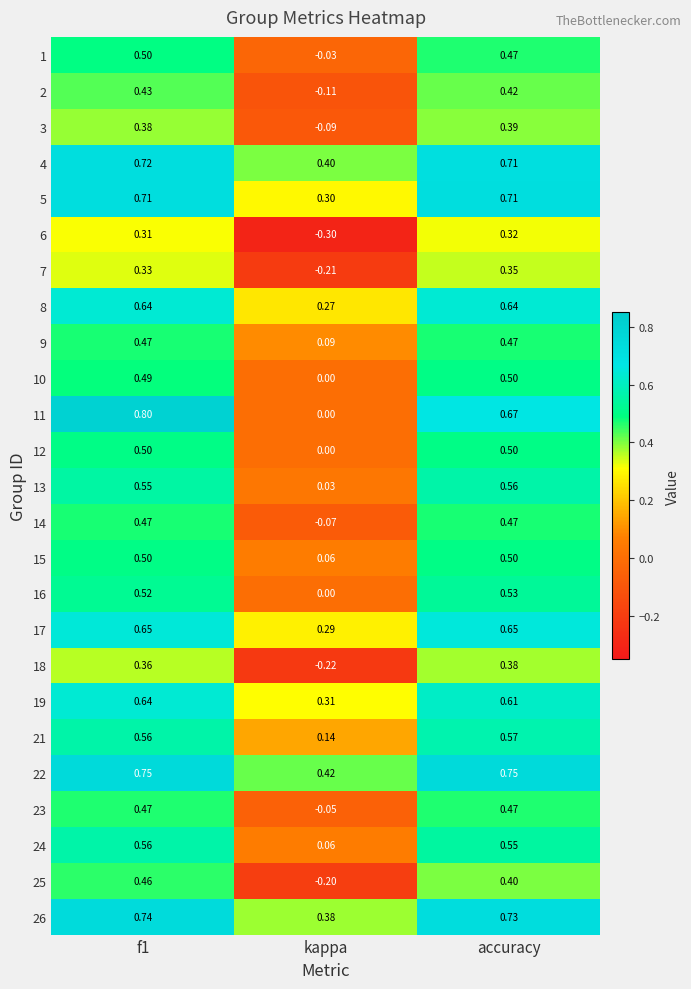

At which label is 6 closest to 0?

kappa